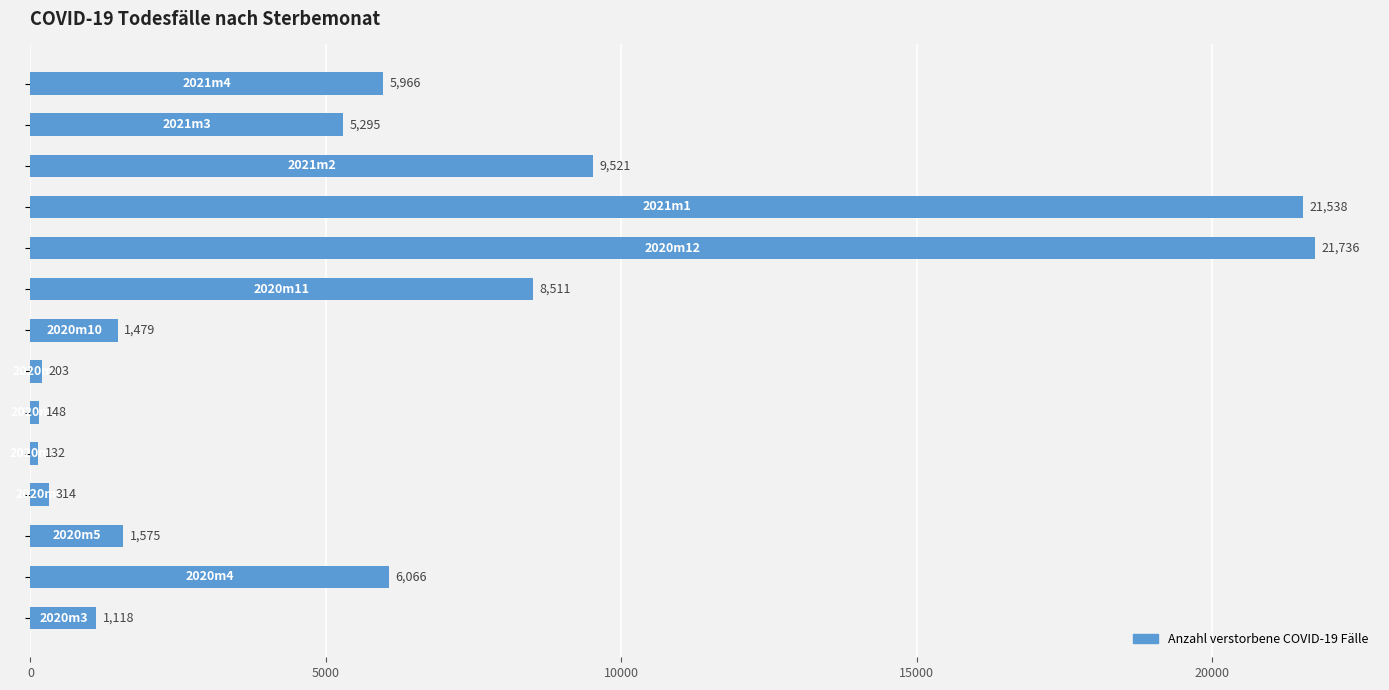

What is the value of the 3rd bar from the left?

1575